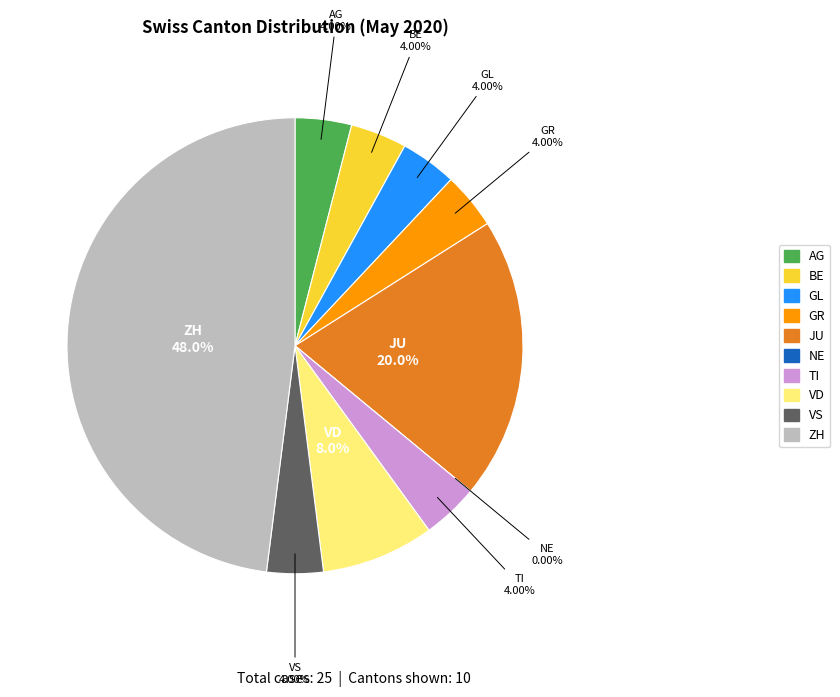

Which has a higher value, GL or JU?

JU